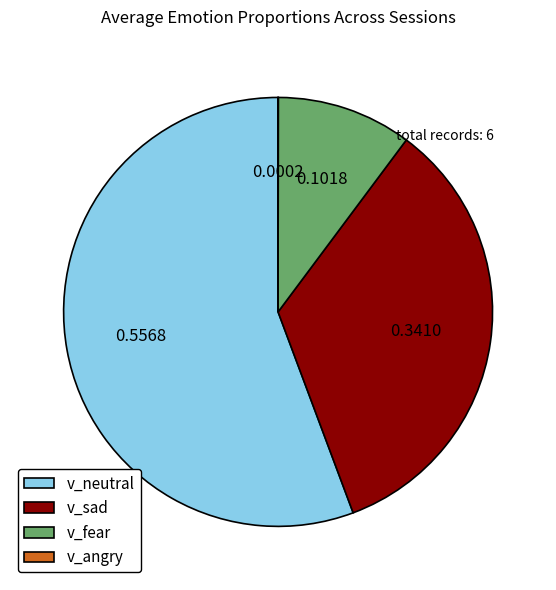

Which has a higher value, v_sad or v_fear?

v_sad